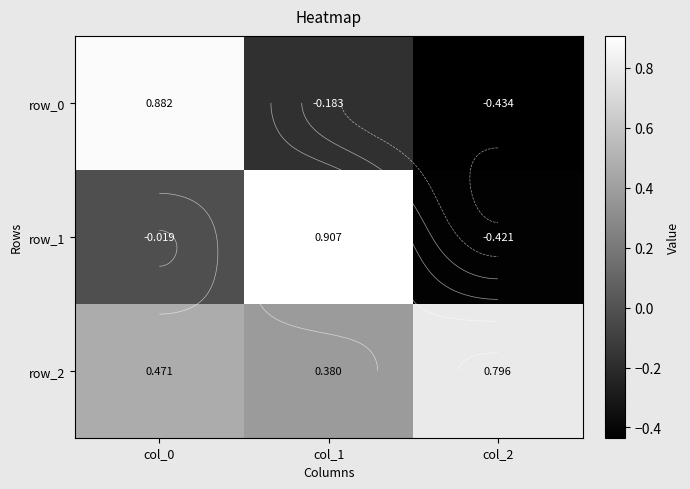

List the series in order of their peak value, highest first.

row_1, row_0, row_2